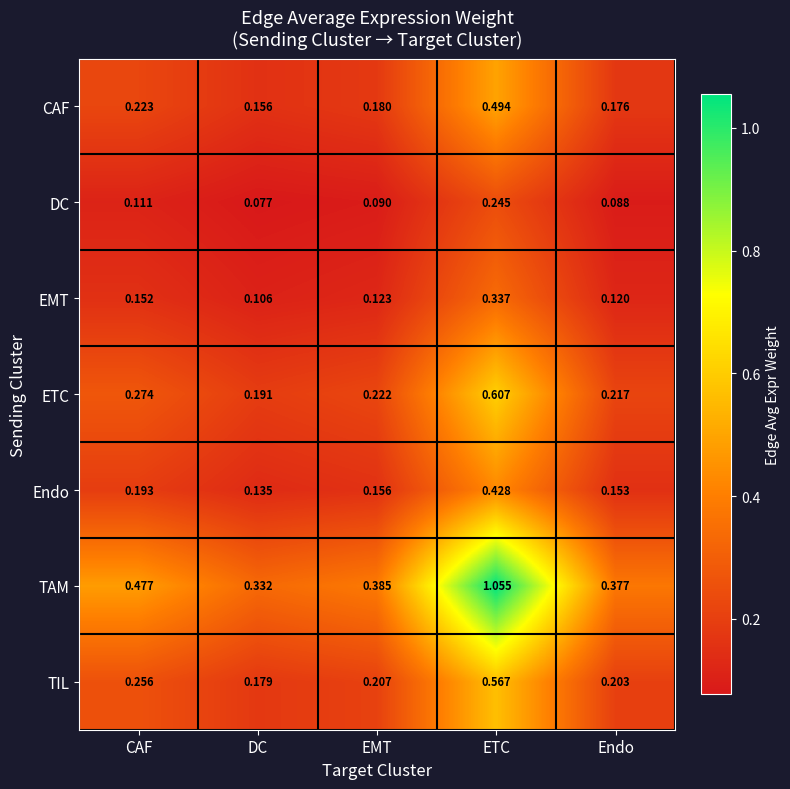

List the labels in order of TAM value, smallest first.

DC, Endo, EMT, CAF, ETC